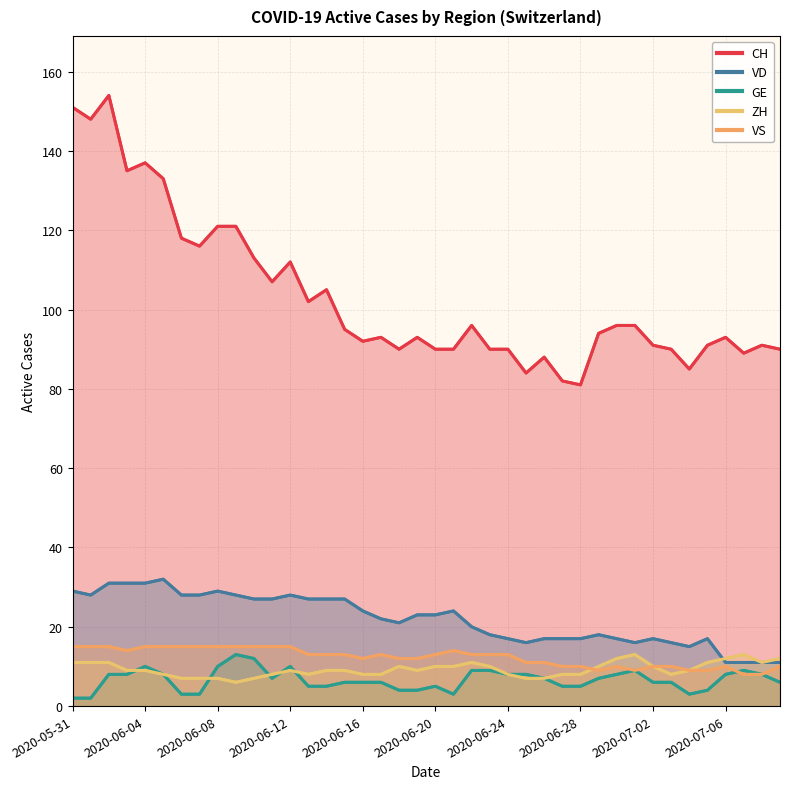

Which series has the widest spread of values?

CH